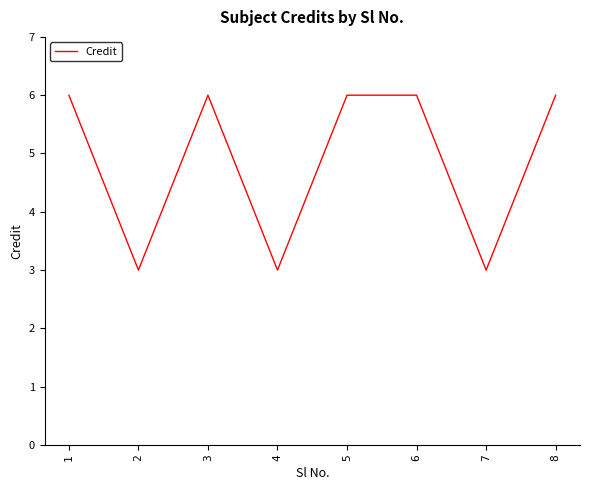

How many values are below 6?

3